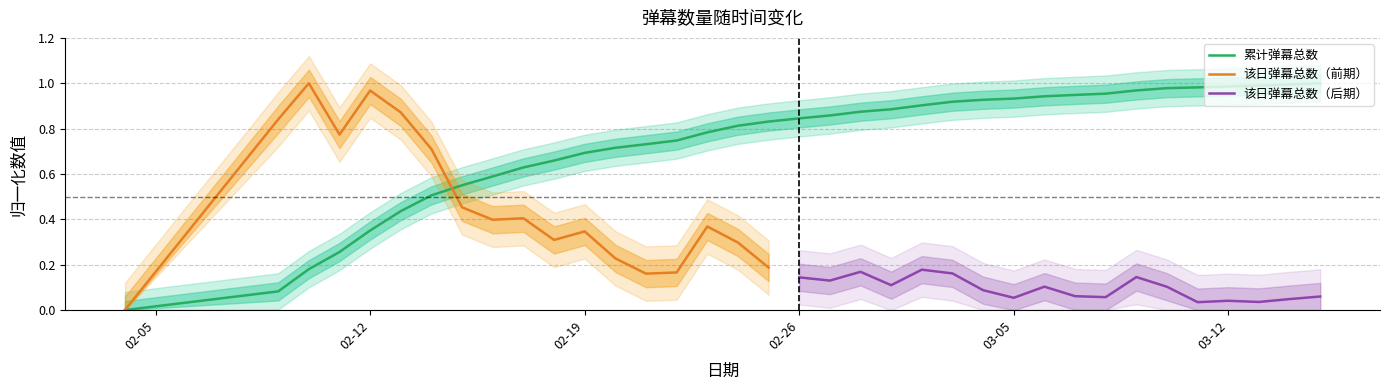

Which label corresponds to the largest value in the chart?

2019-03-15